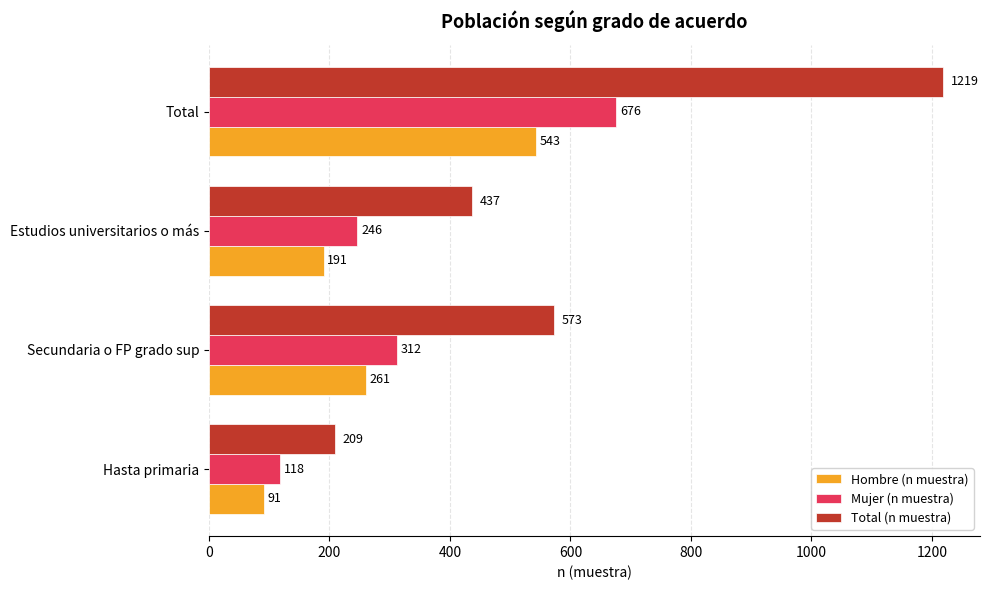

What is the greatest value displayed?

1219